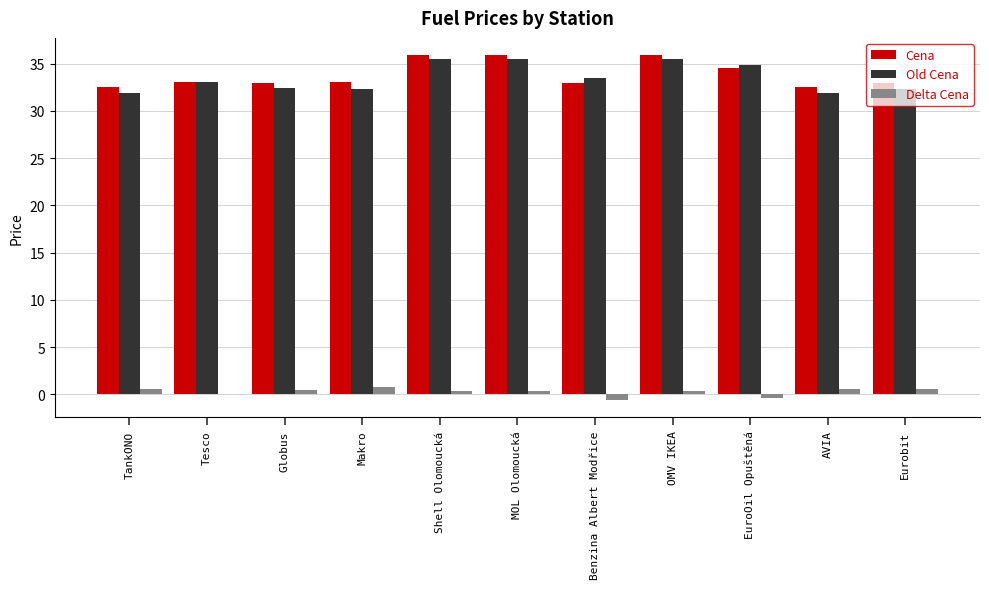

The Cena series shows 32.9 at Eurobit. True or false?

True